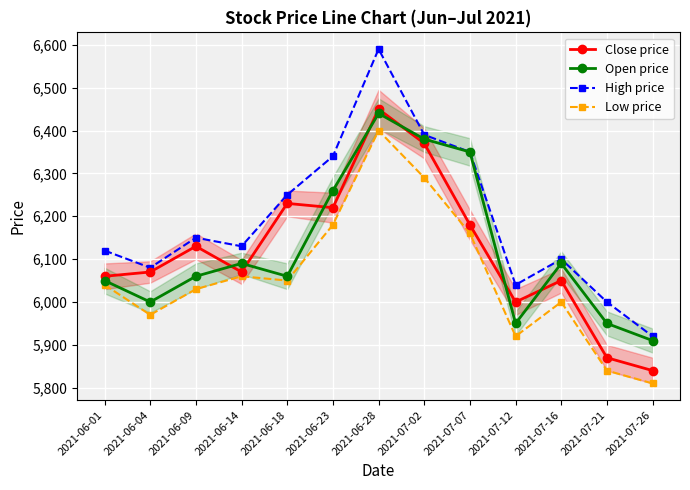

At how many categories does at least one series exceed 5836?

13